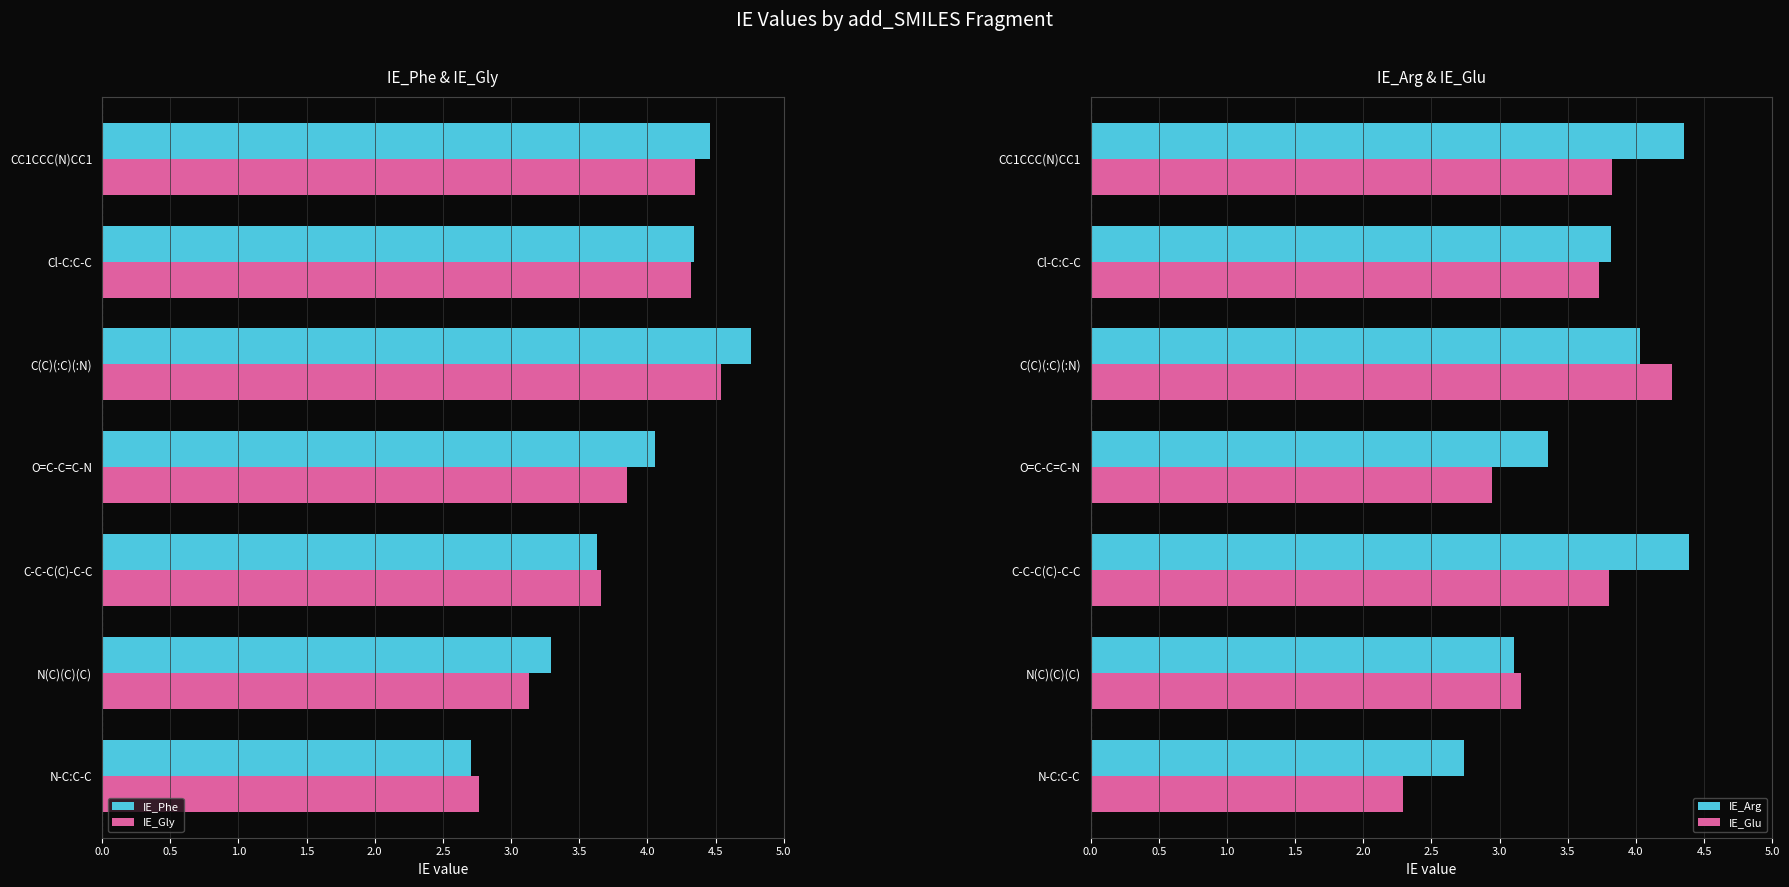

True or false: IE_Arg has a value of 1.5 at O=C-C=C-N.

False